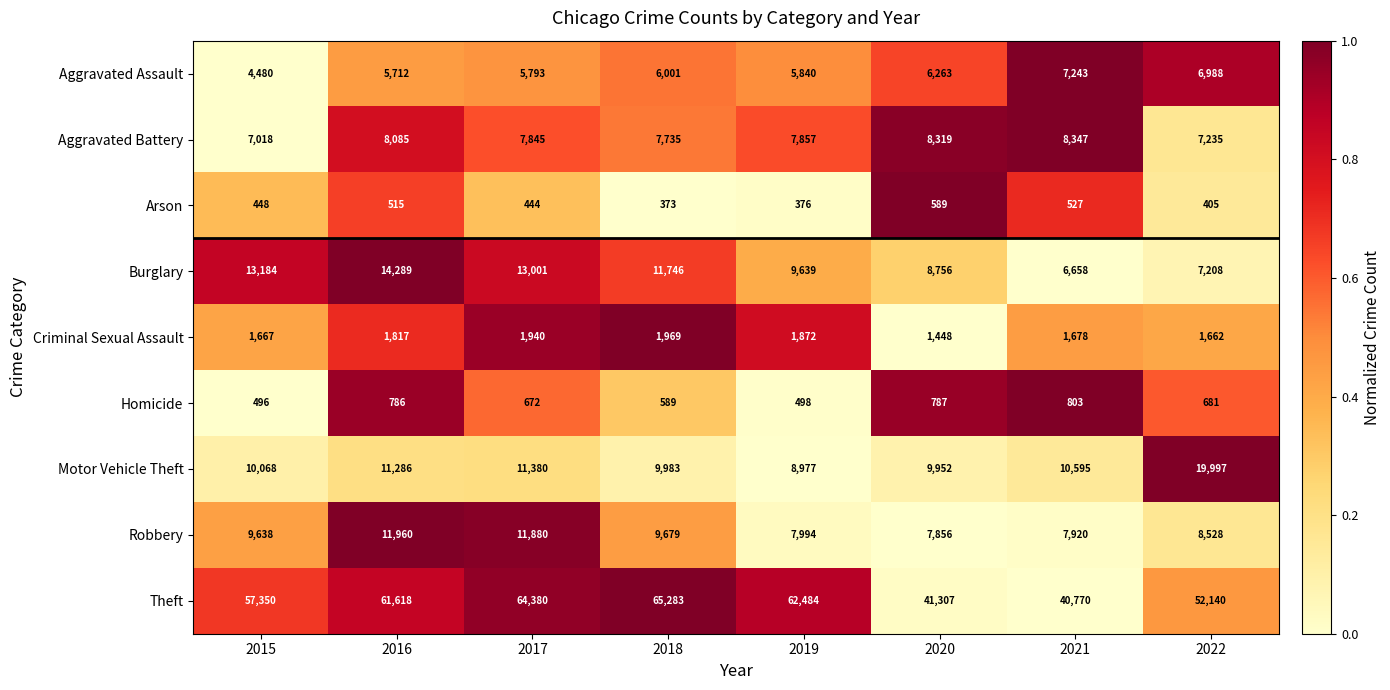

The value of Robbery at 2020 is 1756. True or false?

False